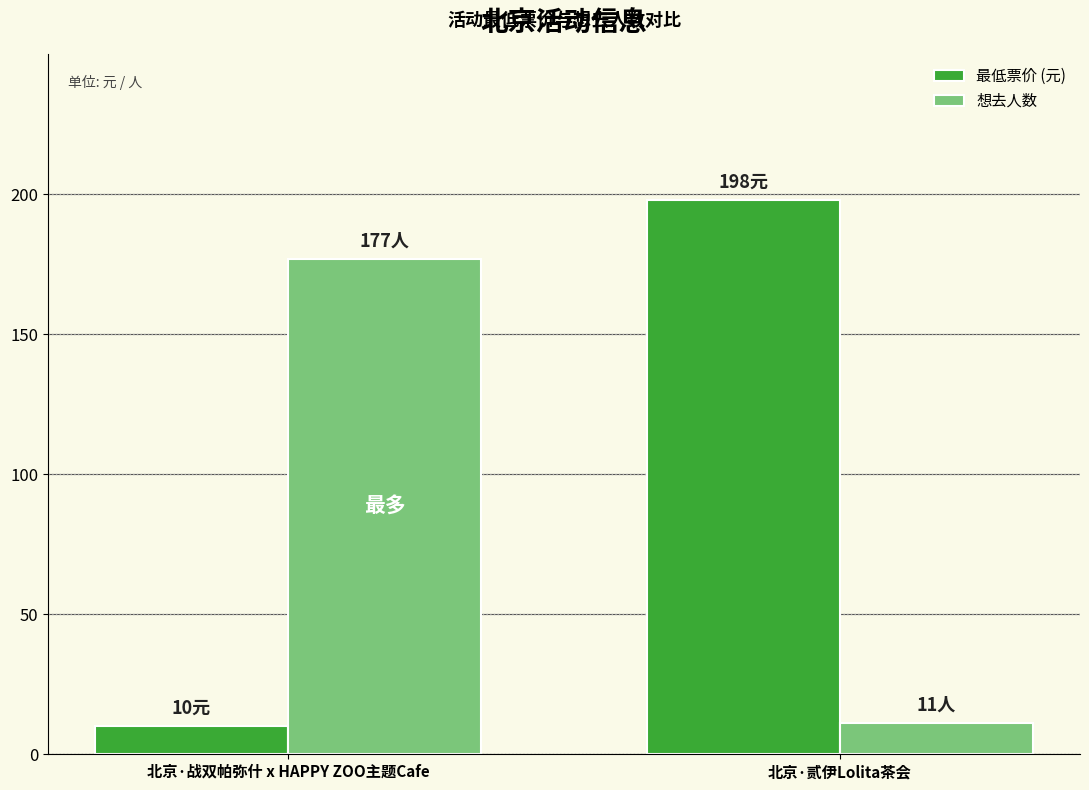

Is it true that 想去人数 equals 65 at 北京·战双帕弥什 x HAPPY ZOO主题Cafe?

False